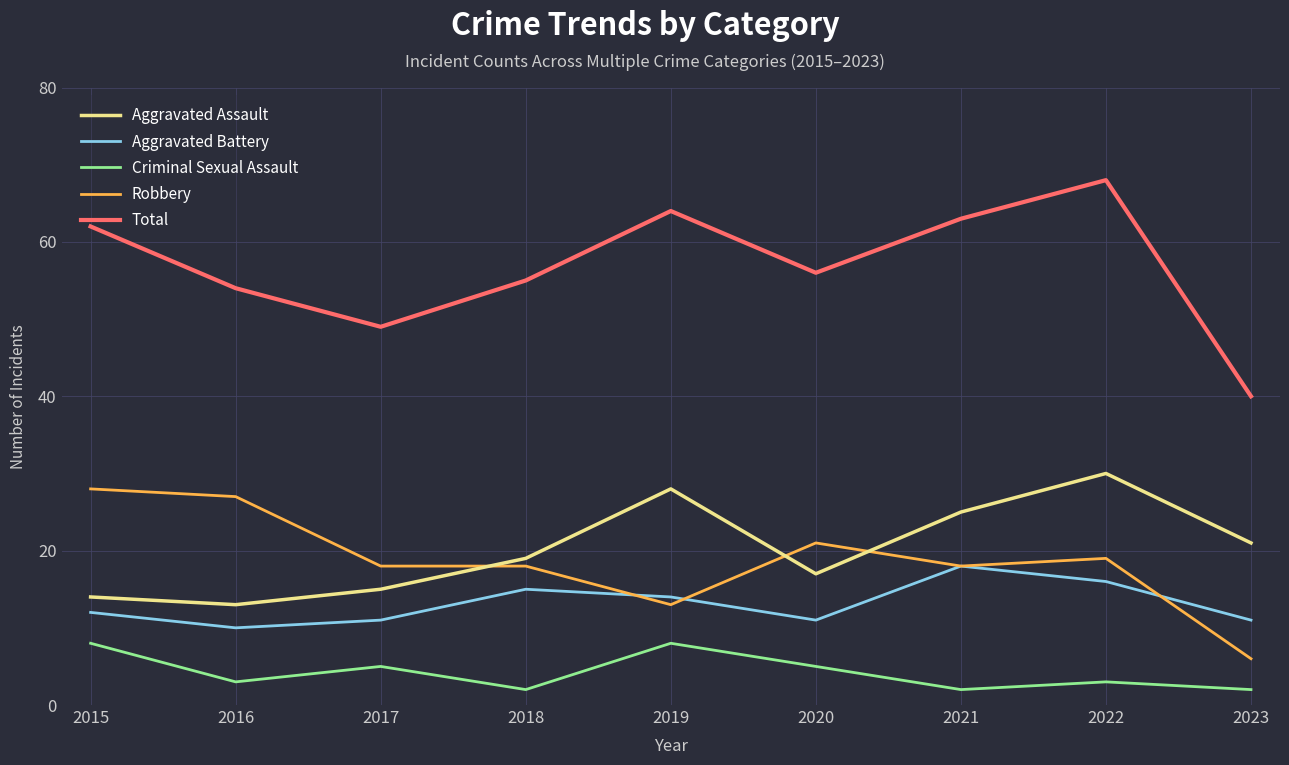

What is the maximum value shown in the chart?

68